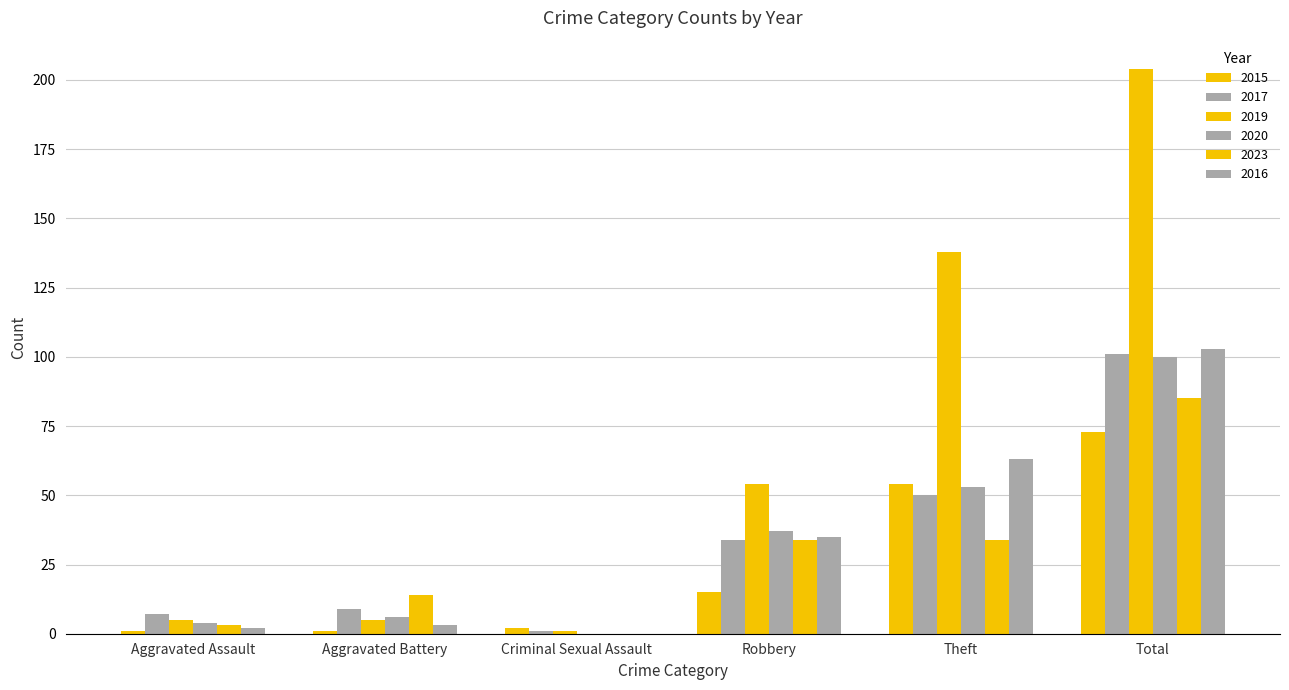

What is the spread (max minus min) of values at Theft?

104